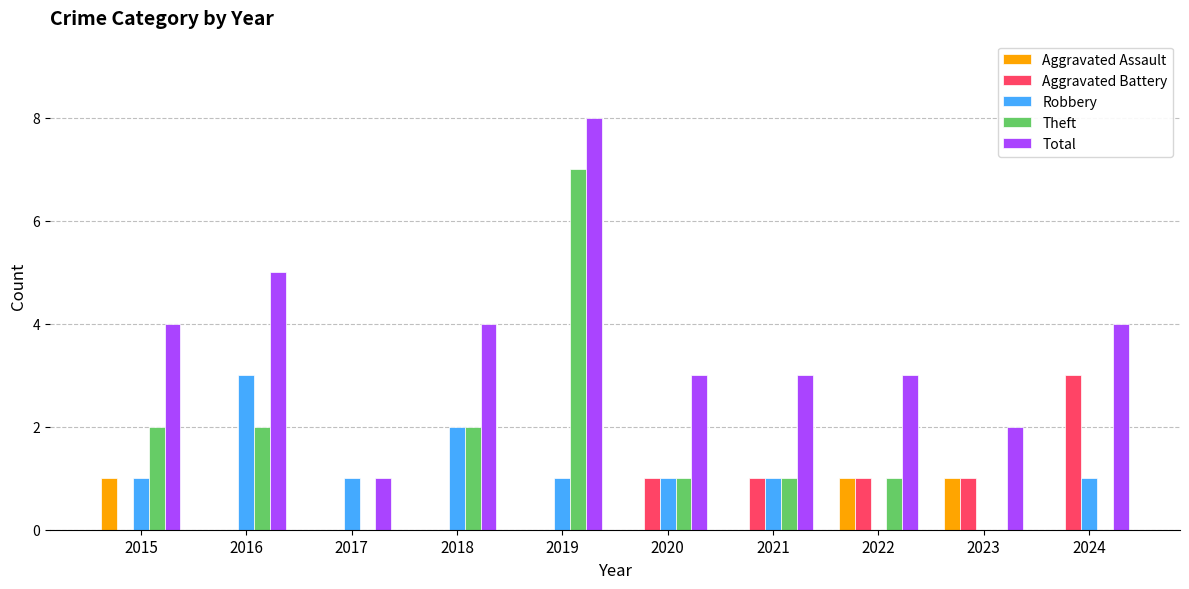

Is the value of Total at 2018 greater than the value of Aggravated Assault at 2018?

Yes